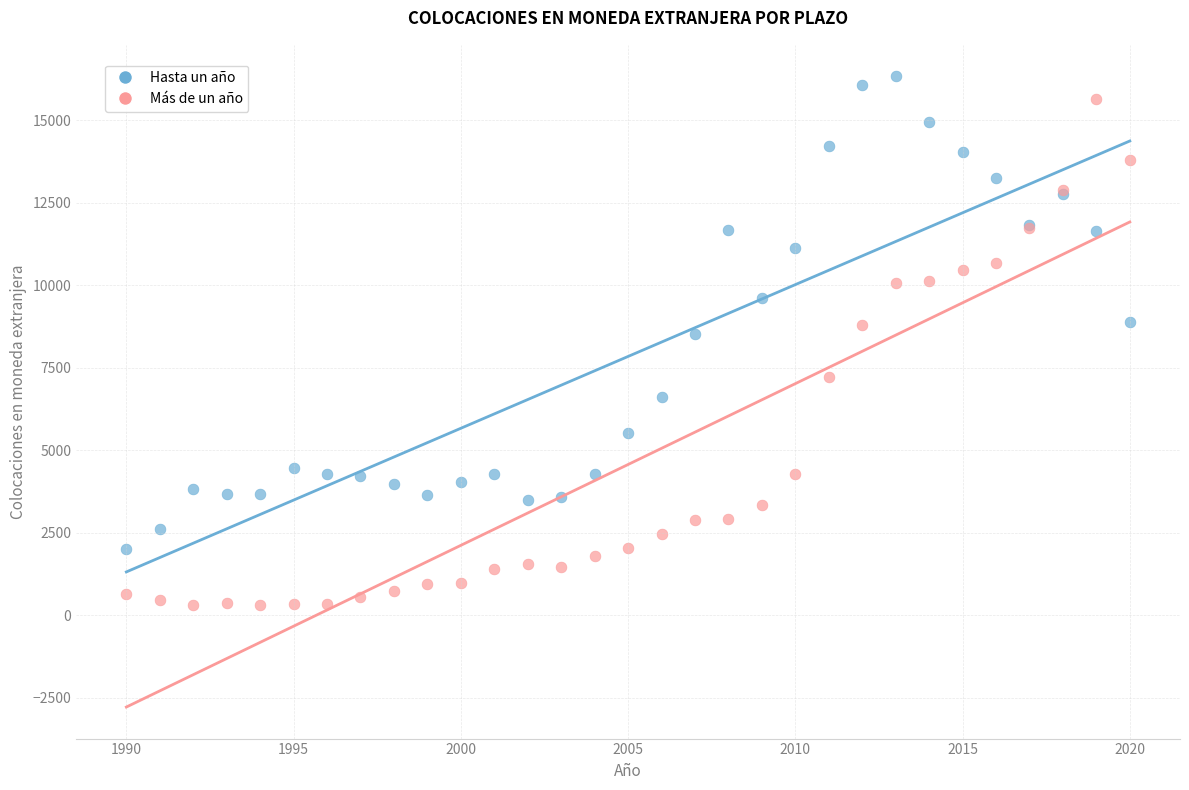

What are all the series names shown in the legend?

Hasta un año, Más de un año